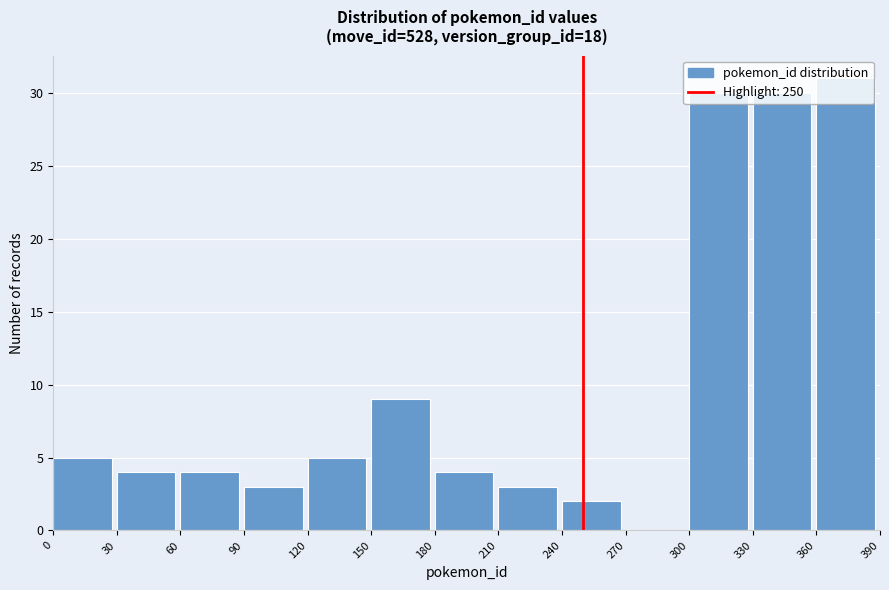

Over which range of the x-axis is the bar tallest?

360 to 390